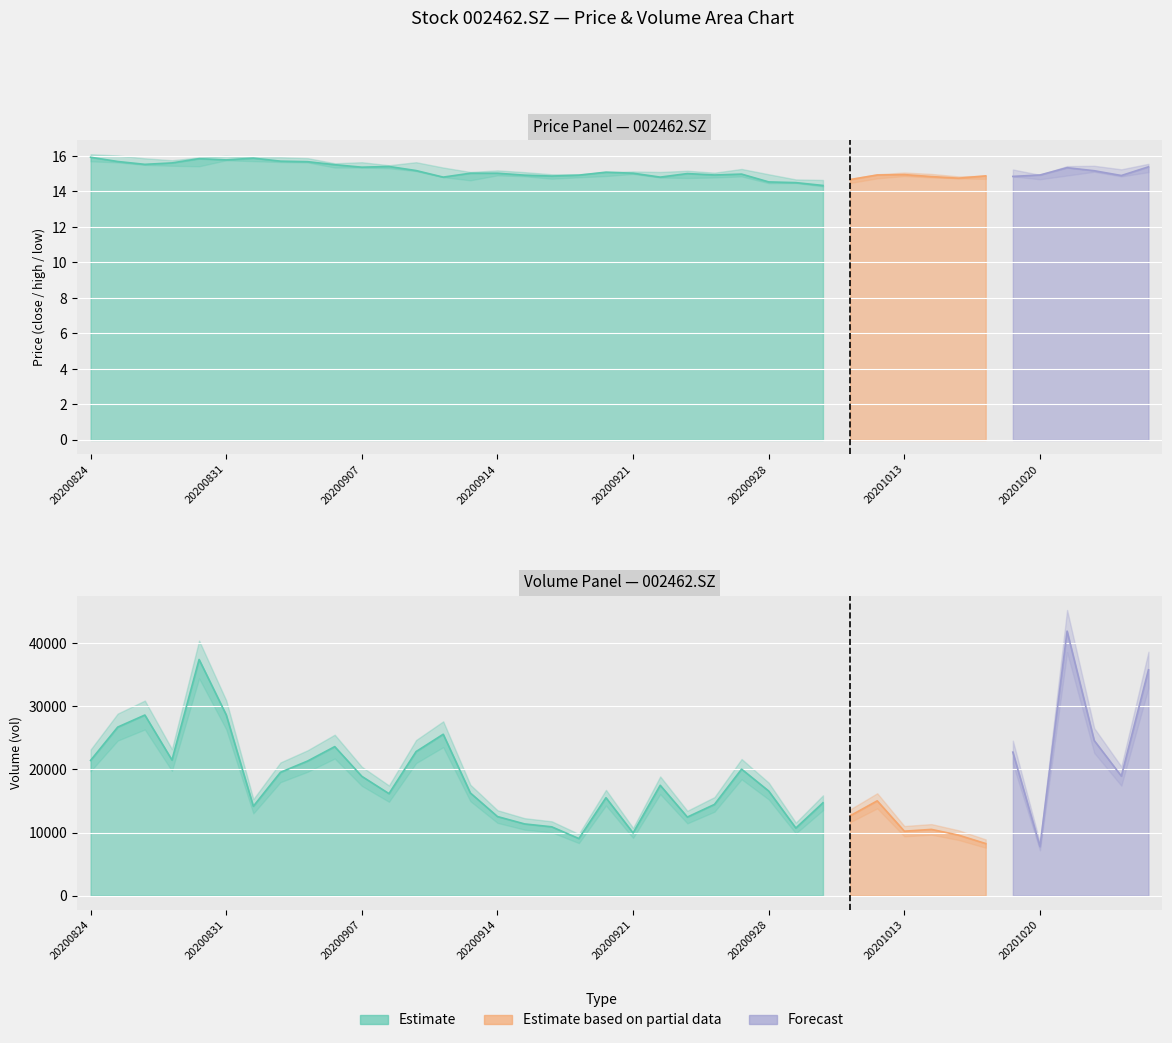

How many values in the vol series exceed 16575?

20